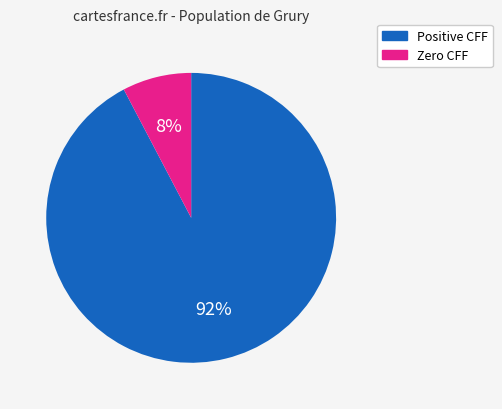

Is there any slice that represents more than half of the pie?

Yes